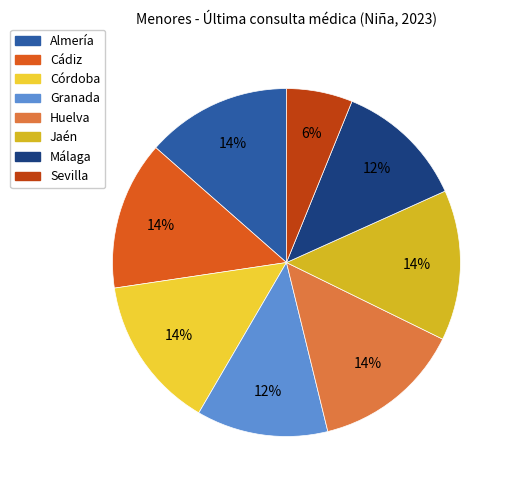

What is the smallest slice in the pie chart?

Sevilla